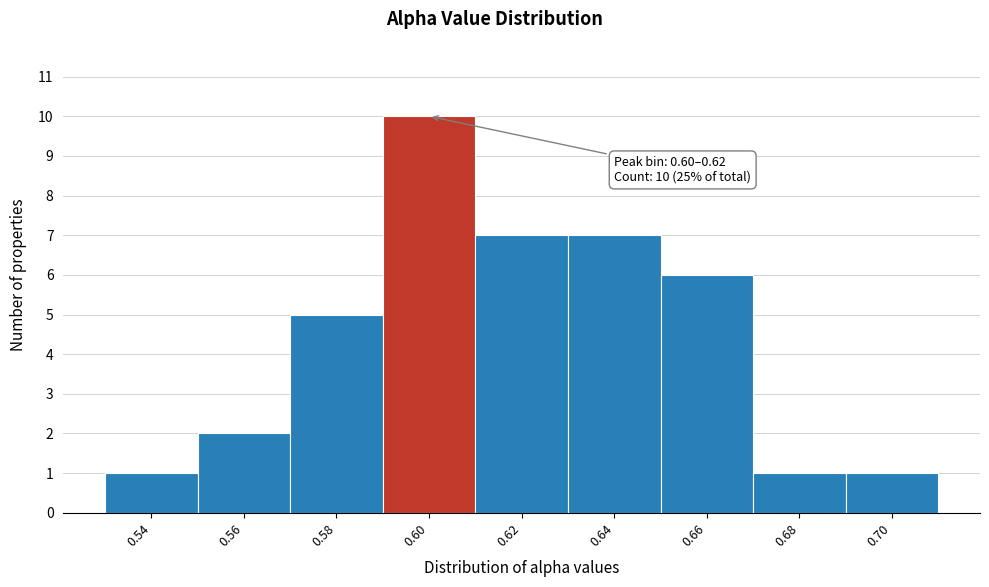

Reading left to right, list all the values displayed in this chart.

1	2	5	10	7	7	6	1	1